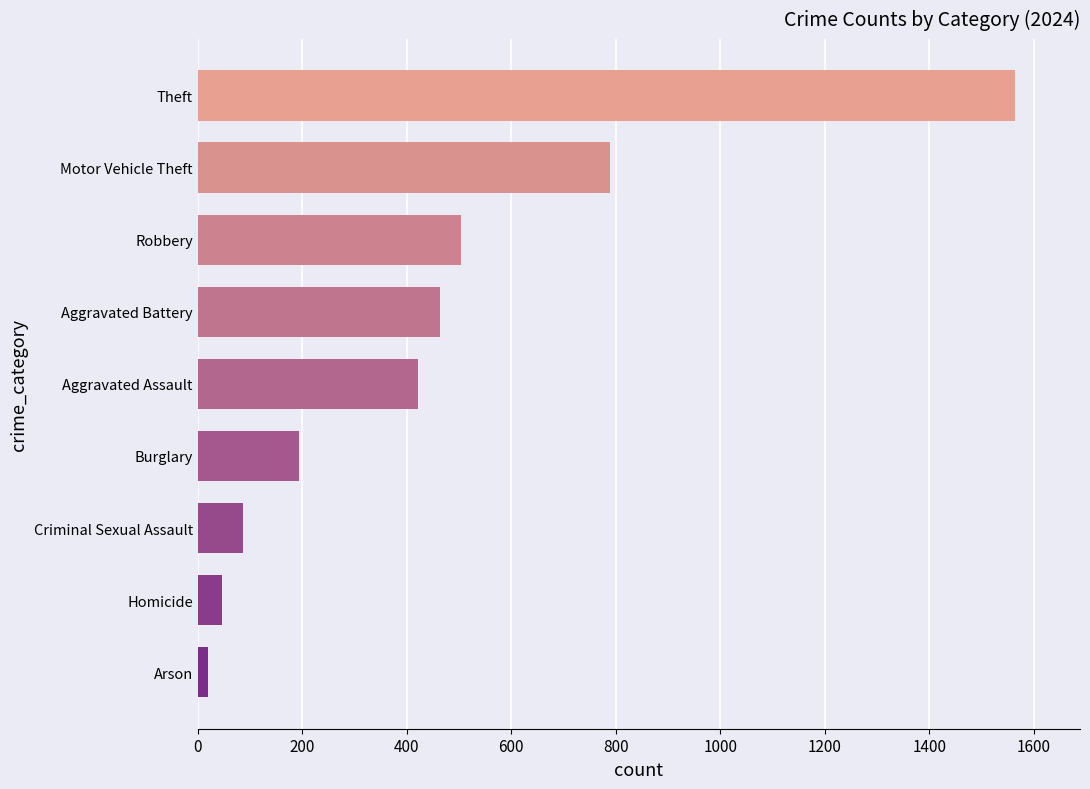

What is the average value?

454